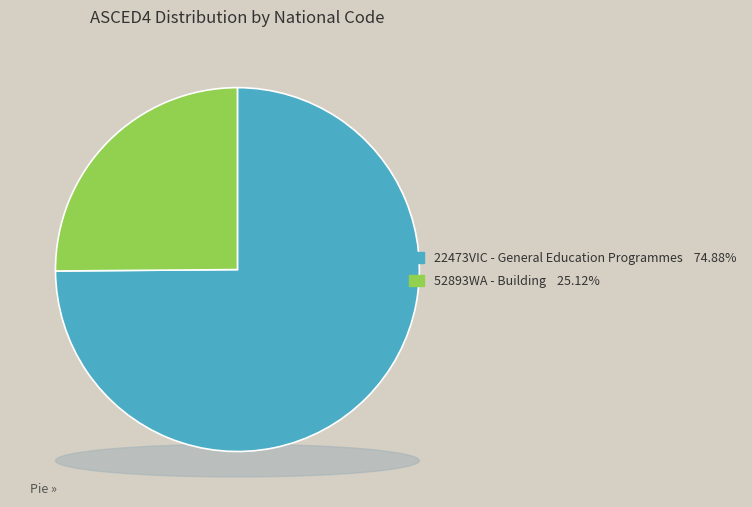

To the nearest percent, what is the difference between the 22473VIC - Certificate II in General Education and 52893WA - Certificate II in Building and Construction slice percentages?

50%